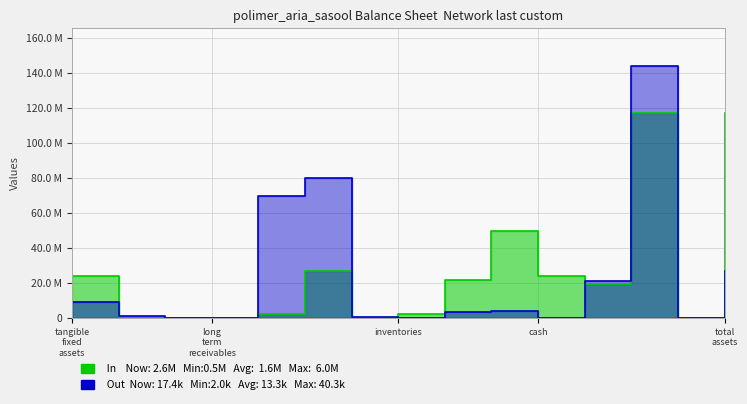

Which series has the largest range (max minus min)?

Out